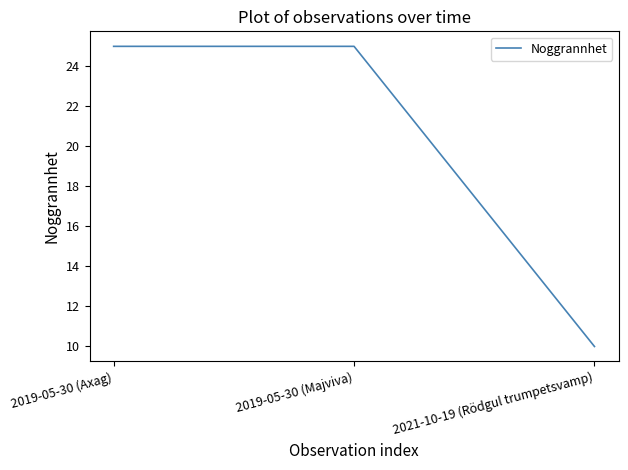

Reading right to left, what are all the values shown in this chart?

2021-10-19 (Rödgul trumpetsvamp)=10	2019-05-30 (Majviva)=25	2019-05-30 (Axag)=25